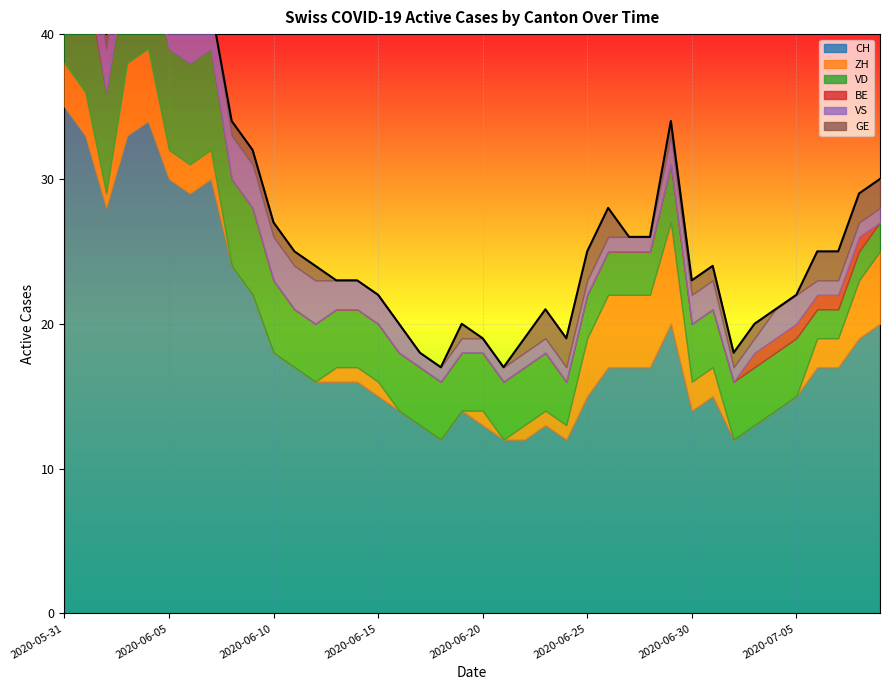

Reading left to right, what are all the values shown in this chart?

CH: 35	33	28	33	34	30	29	30	24	22	18	17	16	16	16	15	14	13	12	14	13	12	12	13	12	15	17	17	17	20	14	15	12	13	14	15	17	17	19	20
ZH: 3	3	1	5	5	2	2	2	0	0	0	0	0	1	1	1	0	0	0	0	1	0	1	1	1	4	5	5	5	7	2	2	0	0	0	0	2	2	4	5
VD: 8	8	7	7	7	7	7	7	6	6	5	4	4	4	4	4	4	4	4	4	4	4	4	4	3	3	3	3	3	4	4	4	4	4	4	4	2	2	2	2
BE: 1	1	0	0	0	0	0	0	0	0	0	0	0	0	0	0	0	0	0	0	0	0	0	0	0	0	0	0	0	0	0	0	0	1	1	1	1	1	1	0
VS: 5	3	3	3	3	3	3	3	3	3	3	3	3	2	2	2	2	1	1	1	1	1	1	1	1	1	1	1	1	2	2	2	1	1	2	2	1	1	1	1
GE: 0	0	1	1	1	1	0	0	1	1	1	1	1	0	0	0	0	0	0	1	0	0	1	2	2	2	2	0	0	1	1	1	1	1	0	0	2	2	2	2